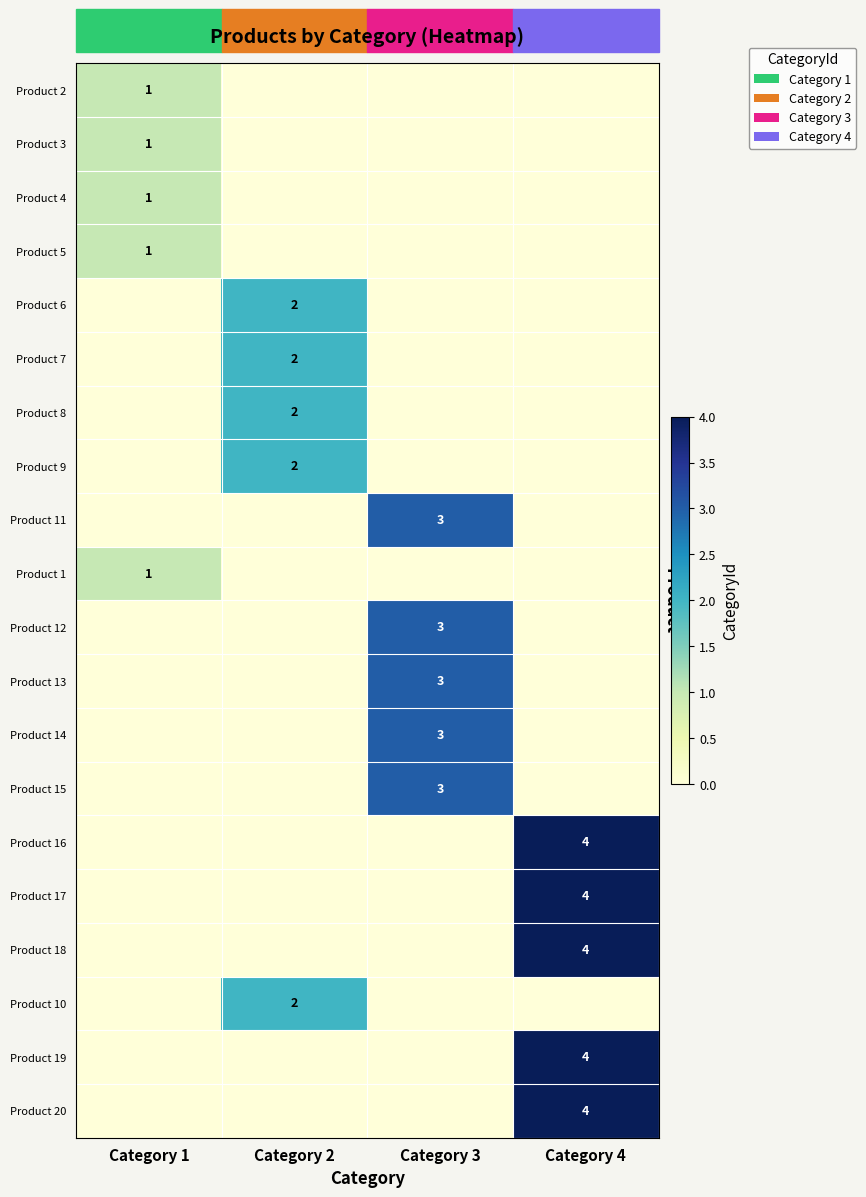

The Product 9 series shows 2 at Category 2. True or false?

True